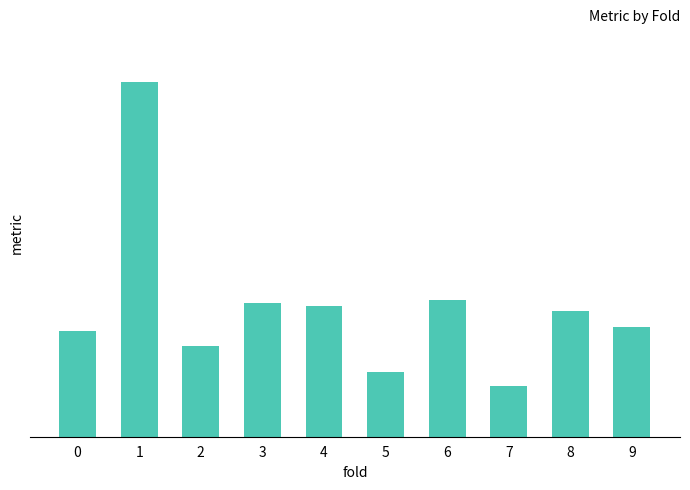

Are the bars horizontal?

No